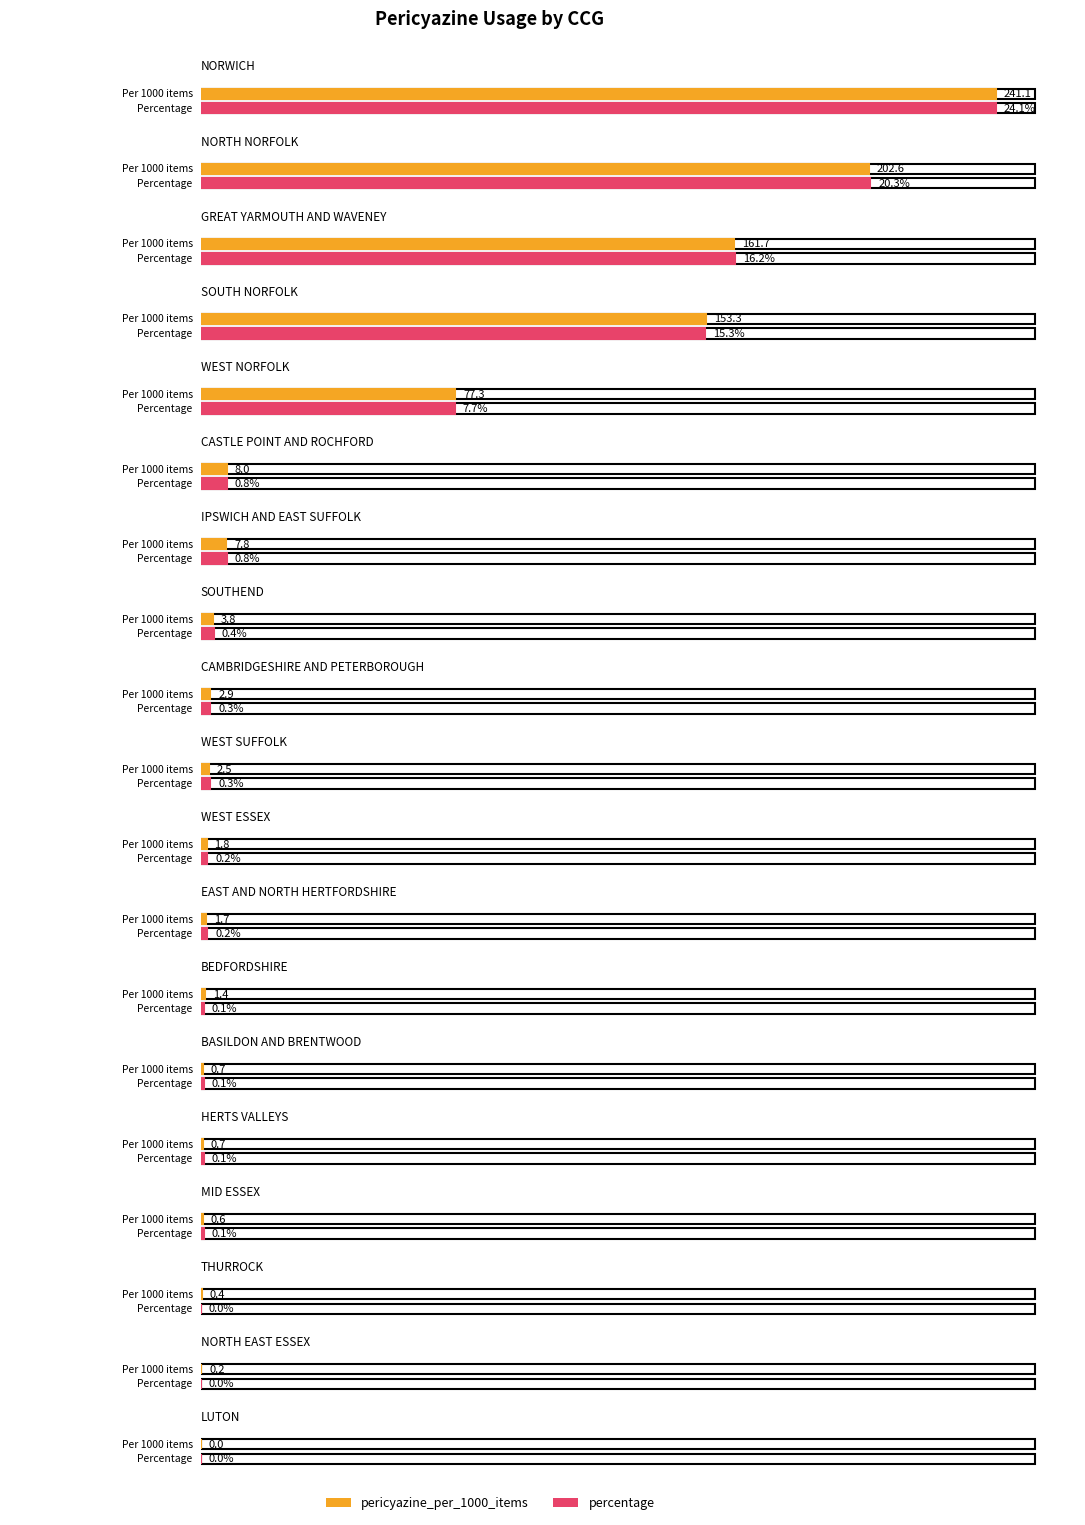

How many bars are there in each group?

2